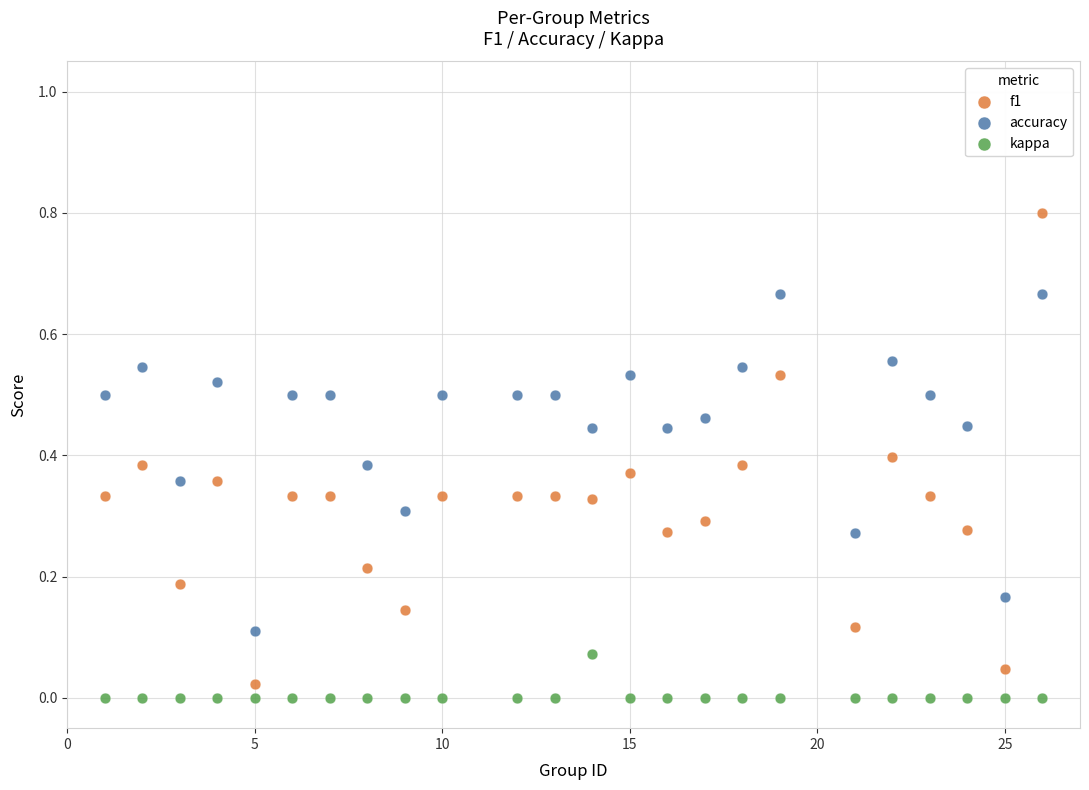

Which series reaches the maximum Y coordinate?

f1